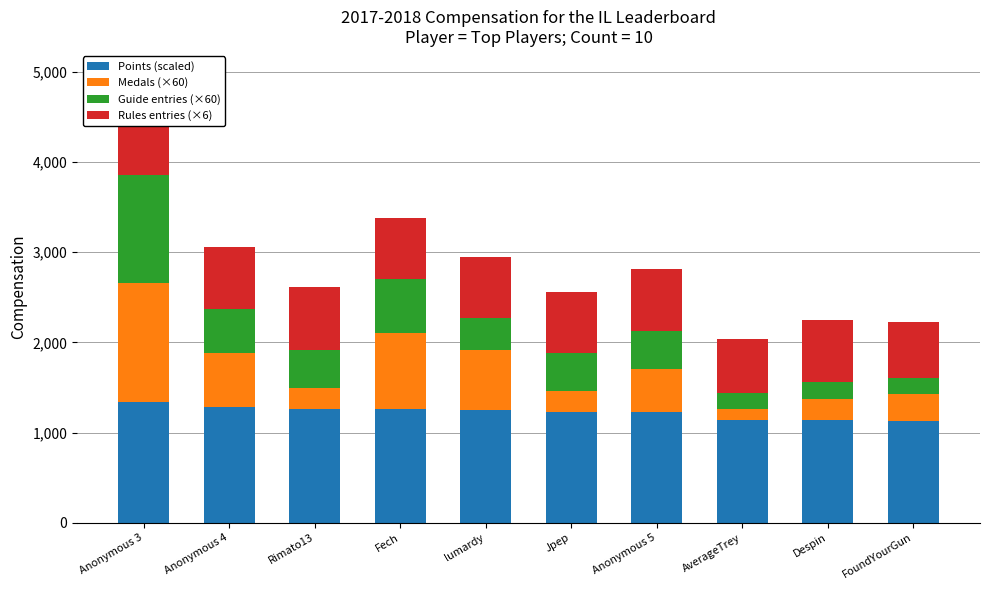

Is it true that Points (scaled) equals 1225 at Jpep?

True